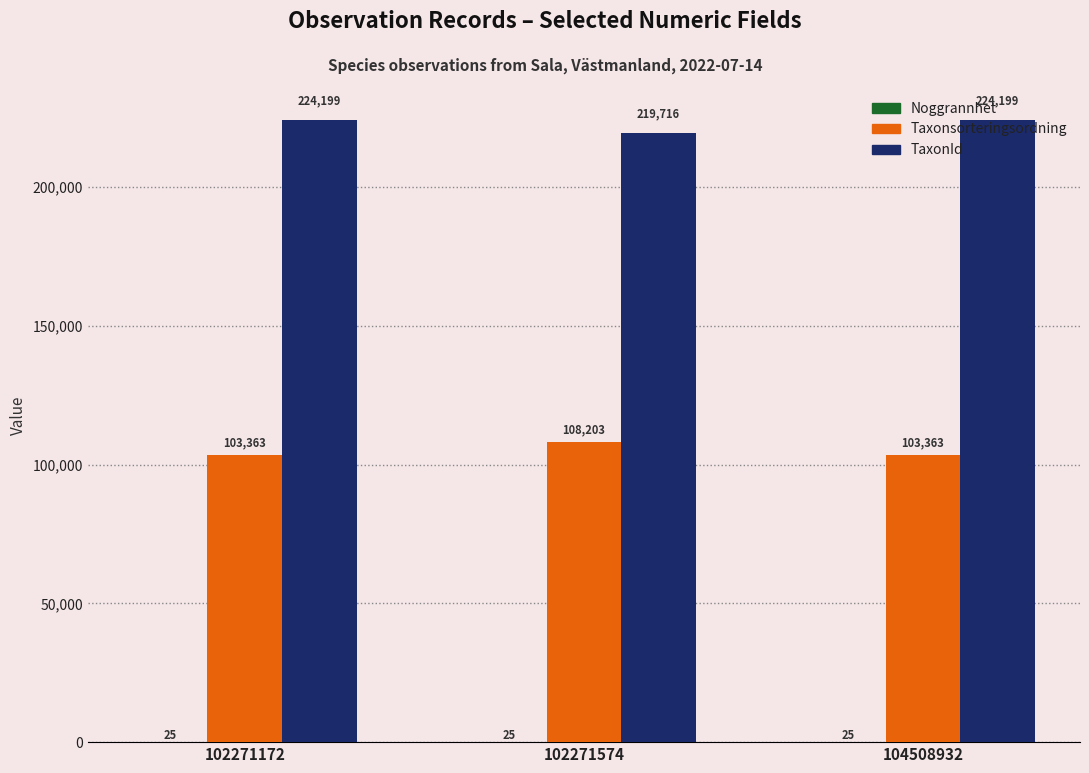

How many values in the Taxonsorteringsordning series exceed 103363?

1